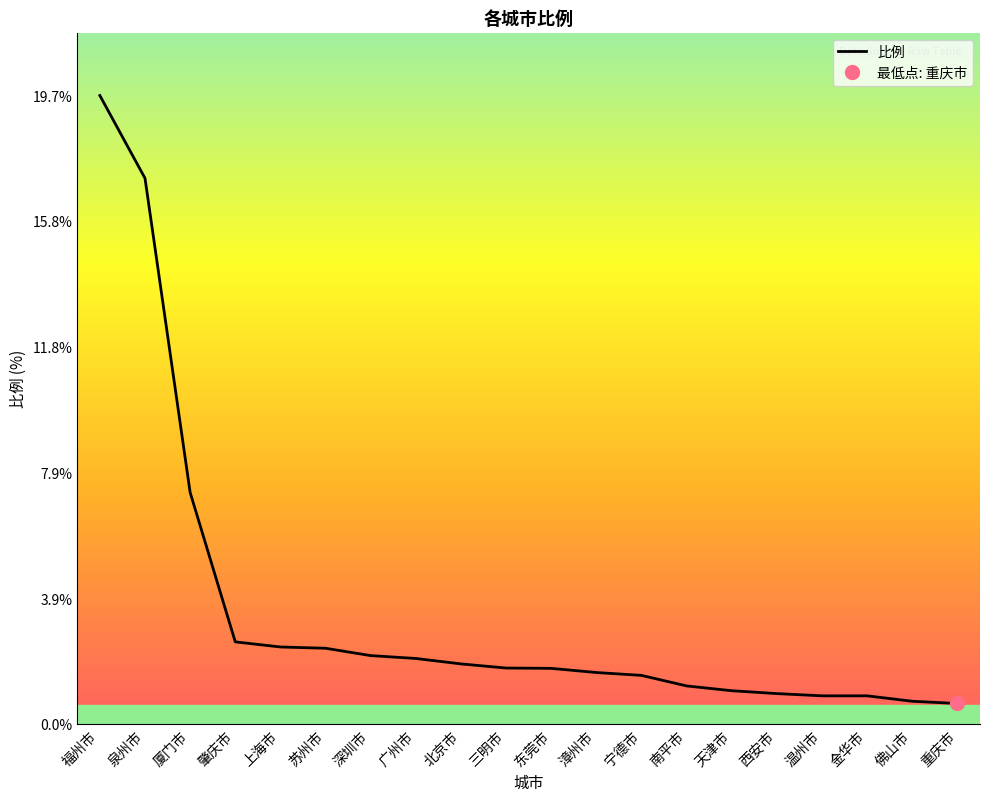

What is the greatest value displayed?

19.7